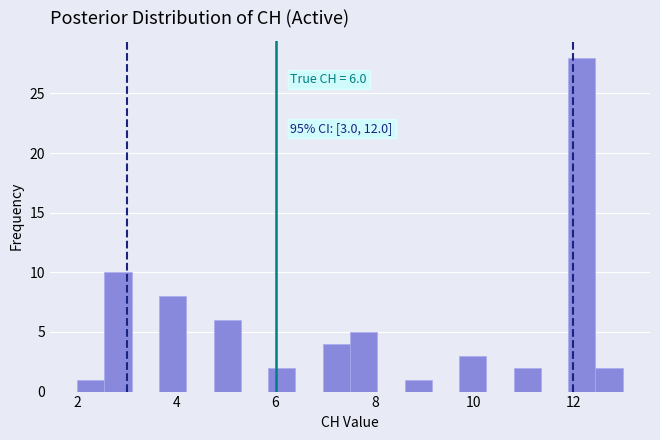

Read against the x-axis, roughly where is the centre of the tallest bar?

12.2